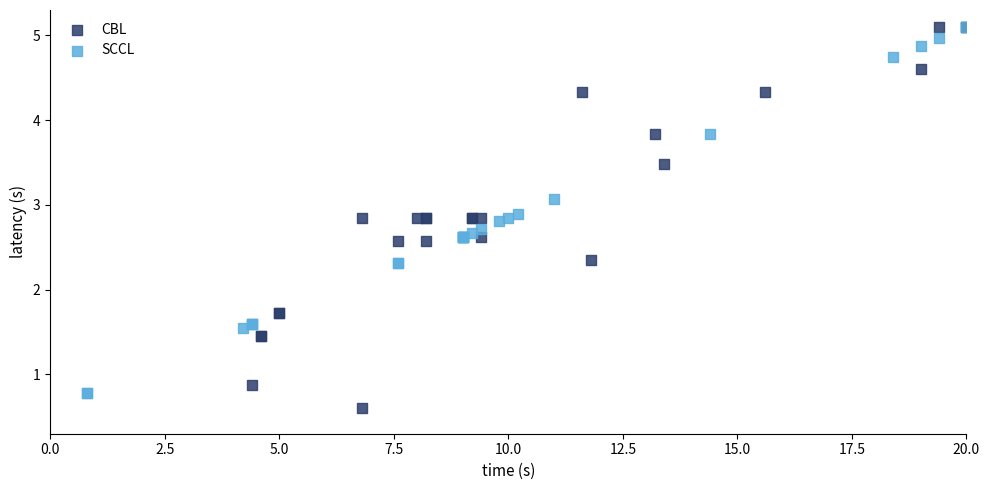

Which series reaches the minimum Y coordinate?

CBL